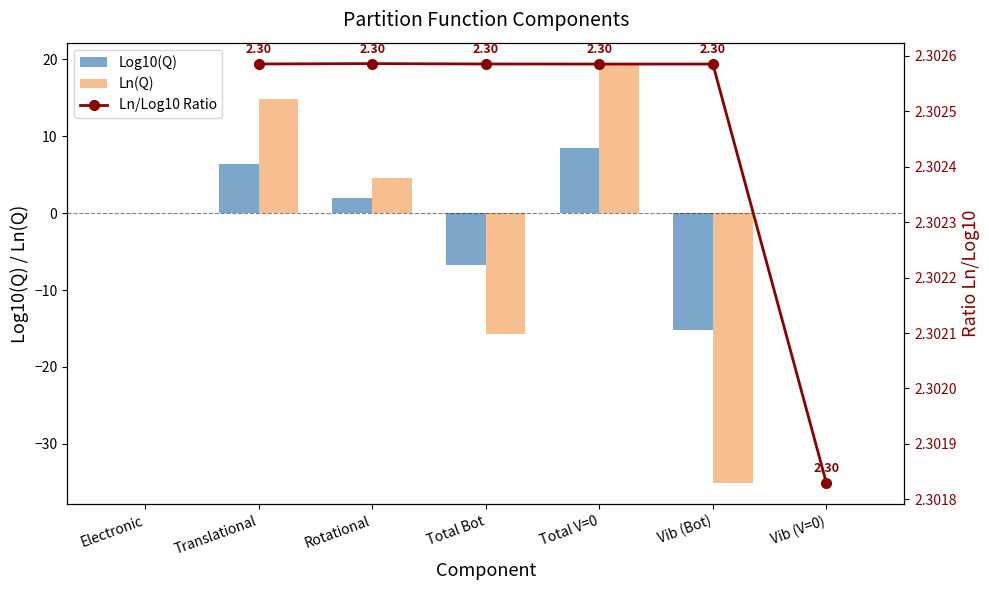

Which category has the highest value across all series?

Total V=0